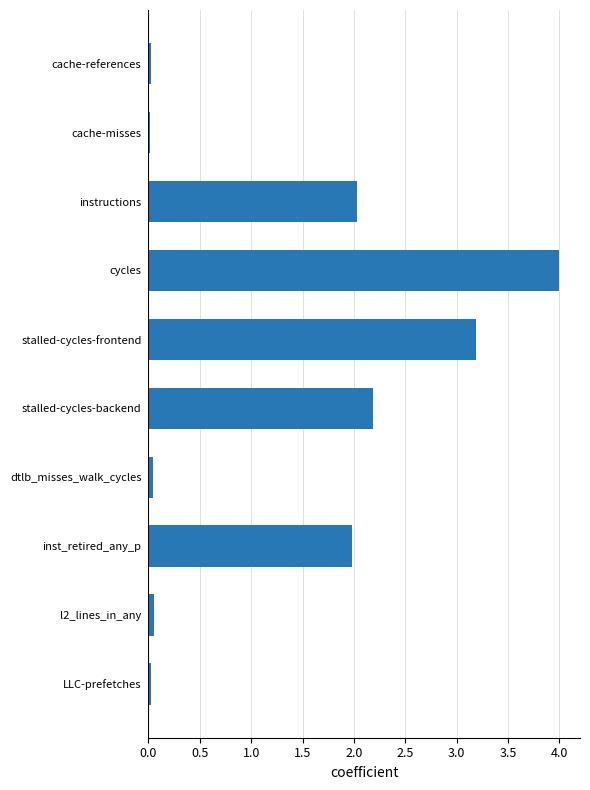

What is the label of the 8th bar from the top?

inst_retired_any_p